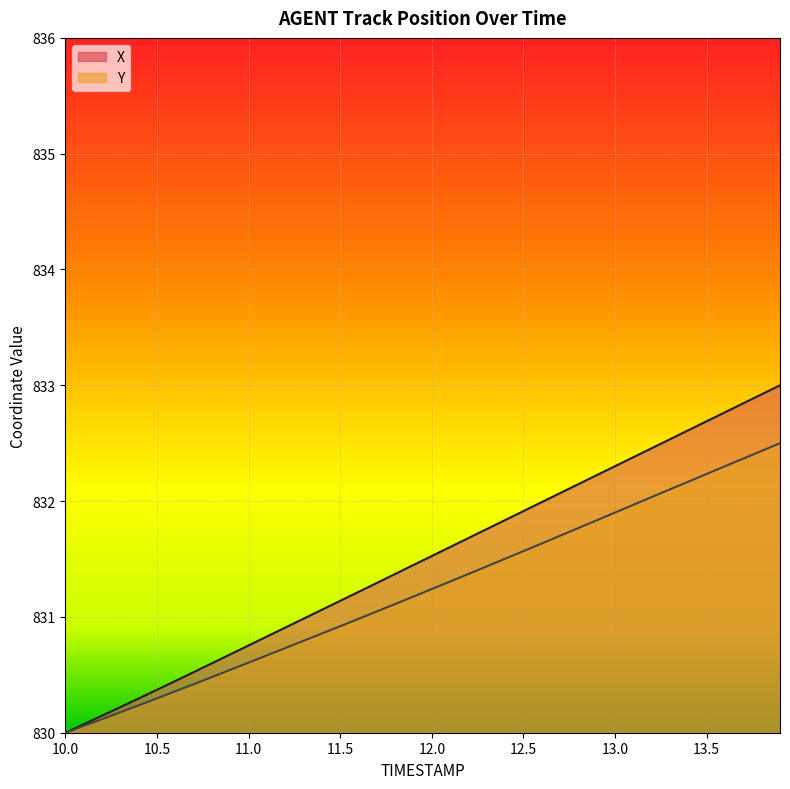

What is the maximum value for X?

833.0